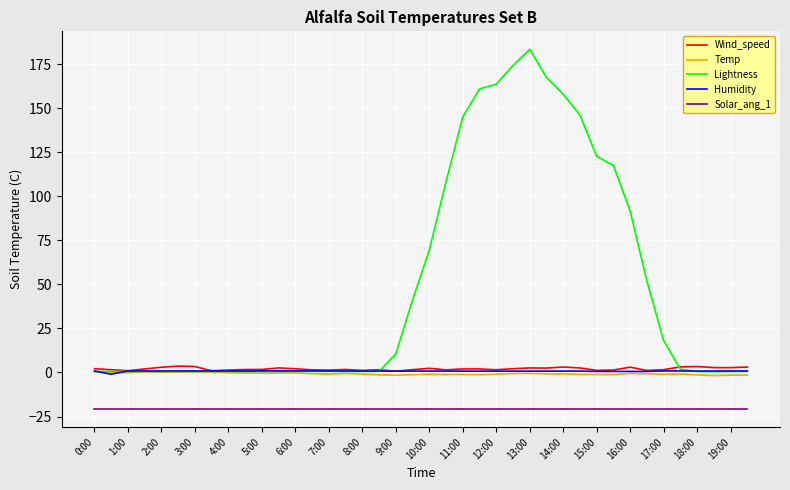

What is the maximum value shown in the chart?

183.6